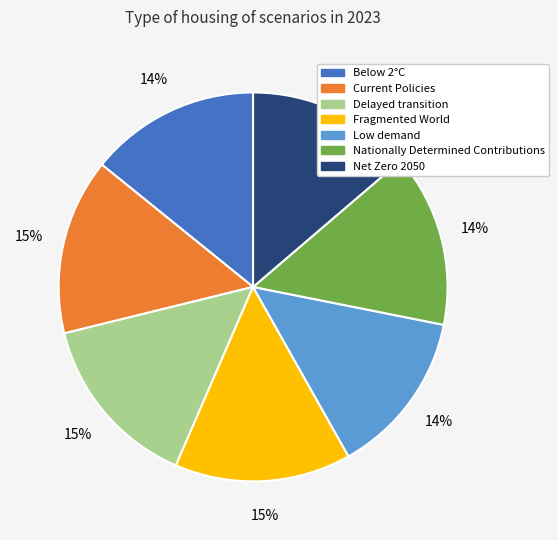

To the nearest percent, what is the difference between the largest and smallest slice percentages?

1%